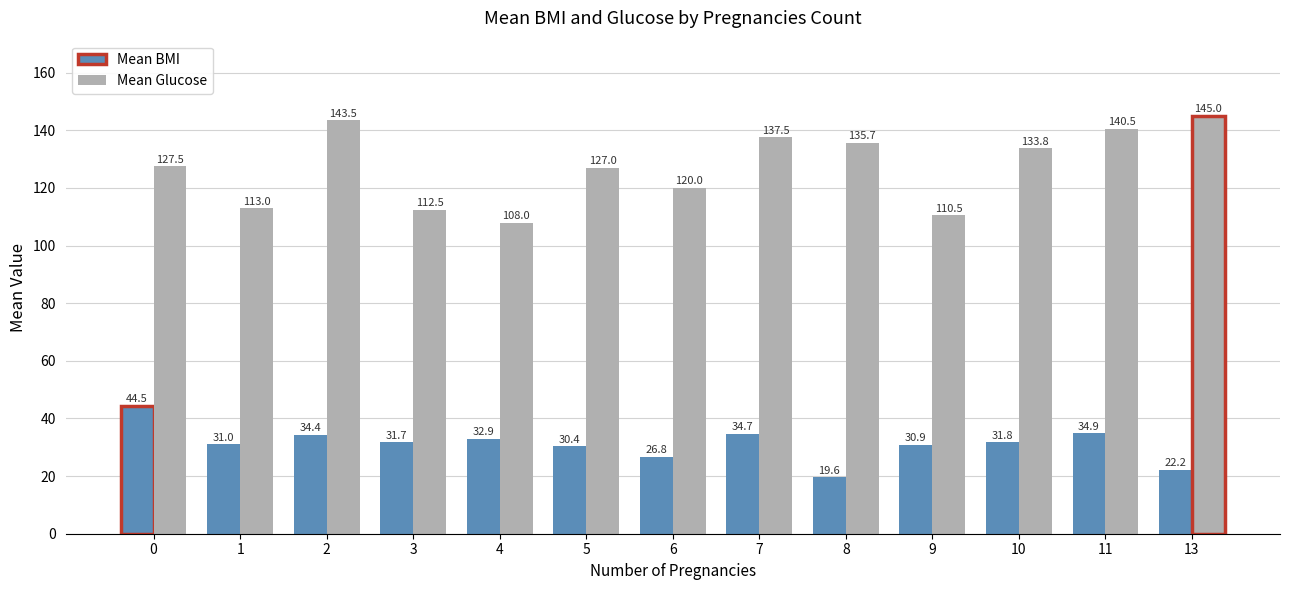

At which label does Mean Glucose reach its minimum?

4